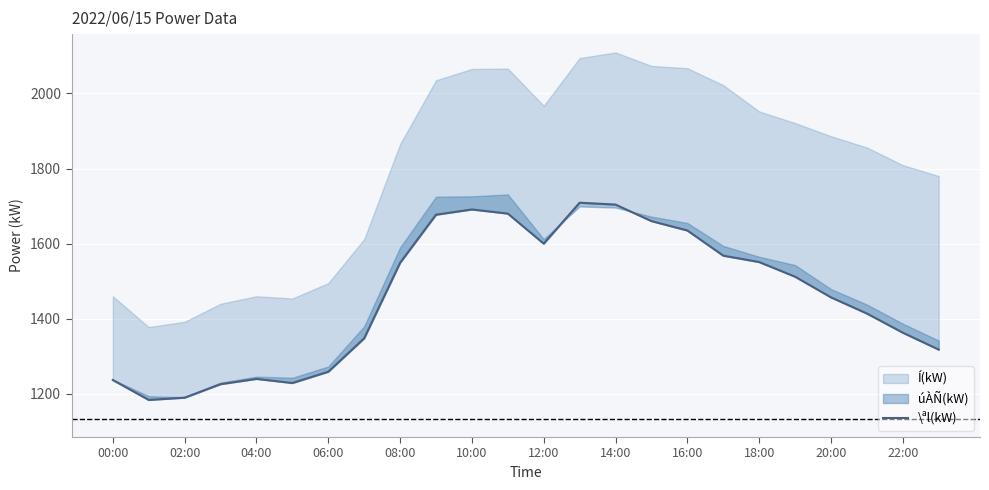

How many values exceed 1512?

11